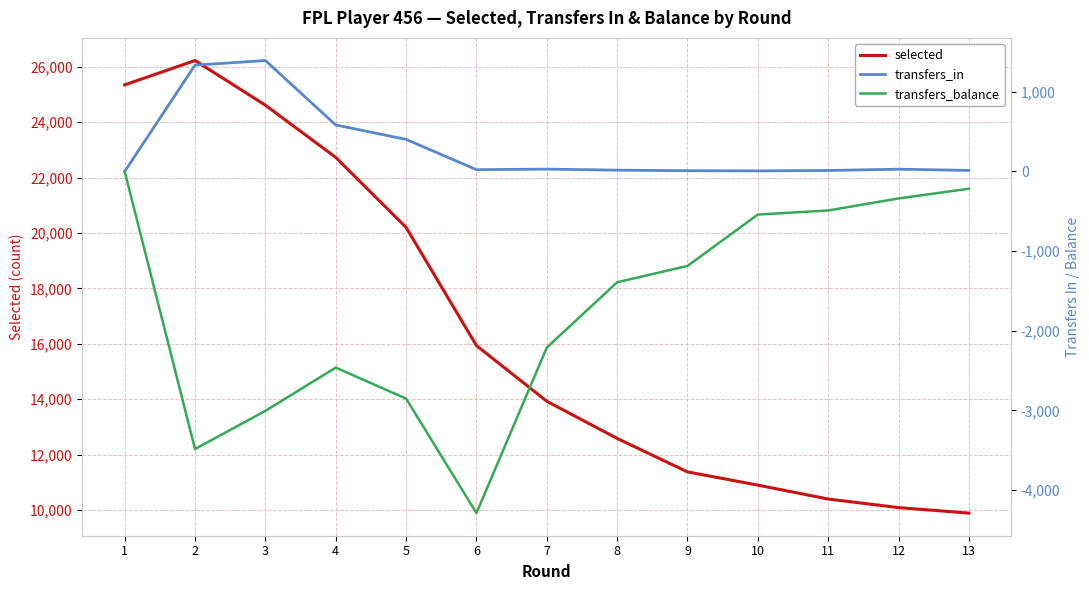

Reading left to right, extract all data points from this chart.

selected: 25352	26231	24617	22732	20203	15934	13924	12581	11372	10894	10392	10082	9884
transfers_in: 0	1334	1392	583	402	22	29	16	9	7	12	28	13
transfers_balance: 0	-3484	-3005	-2462	-2851	-4288	-2211	-1391	-1186	-541	-490	-339	-217